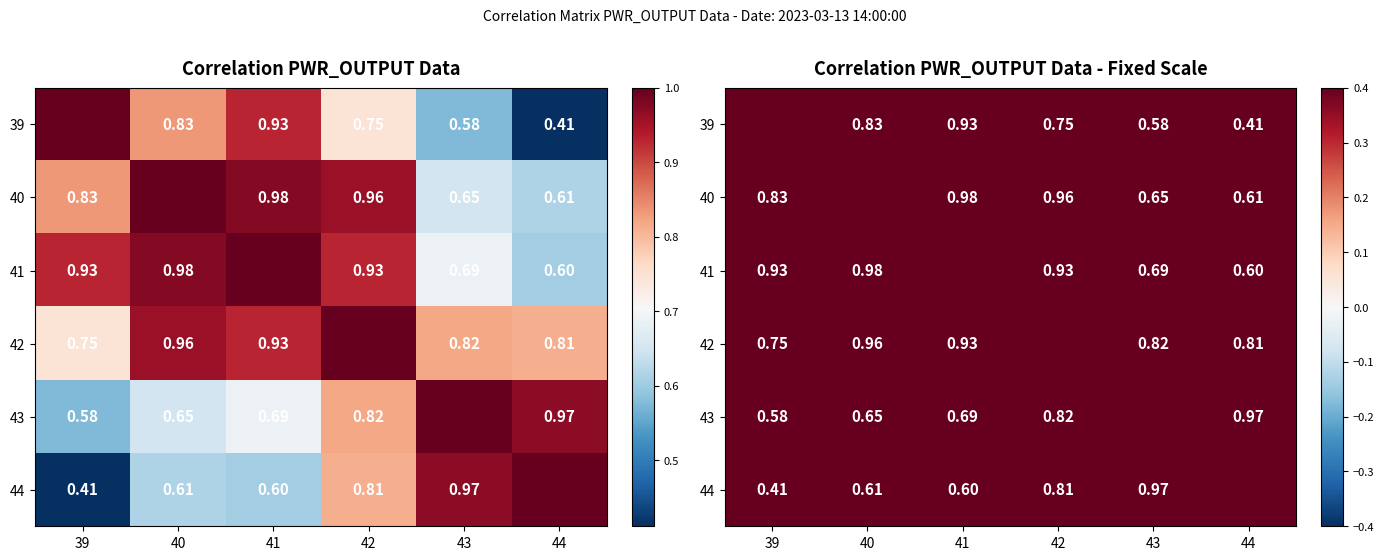

What is the spread (max minus min) of values at 43?

0.4